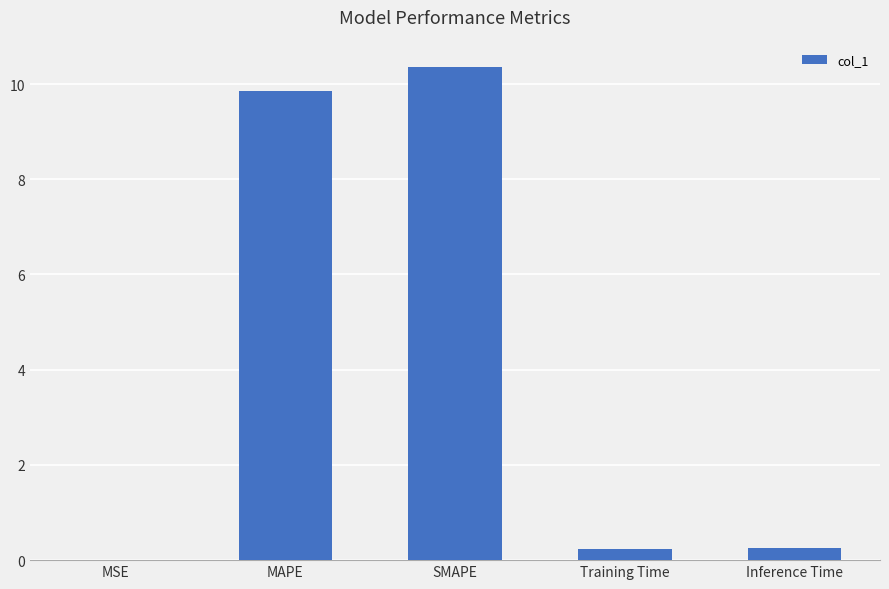

Is it true that the value at MSE is 0.0?

True